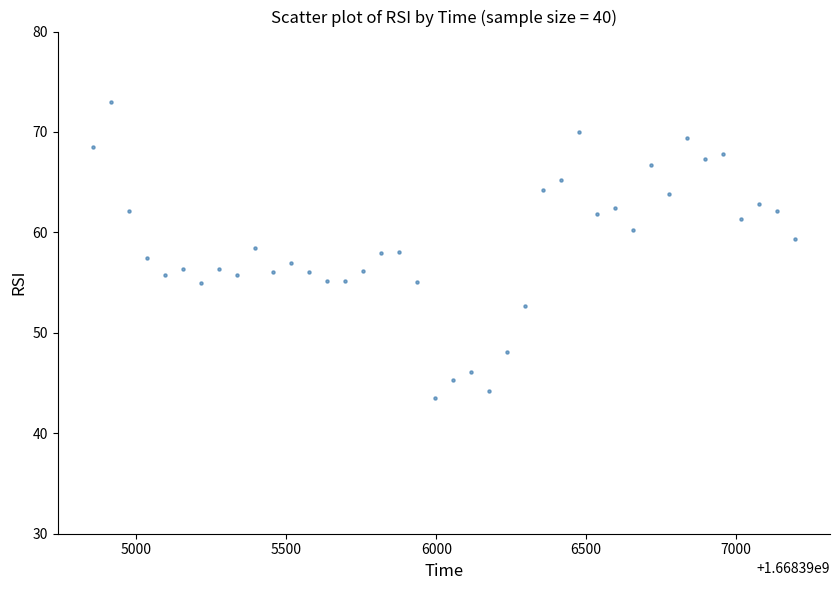

What is the range of X values (max minus min)?

2340.7